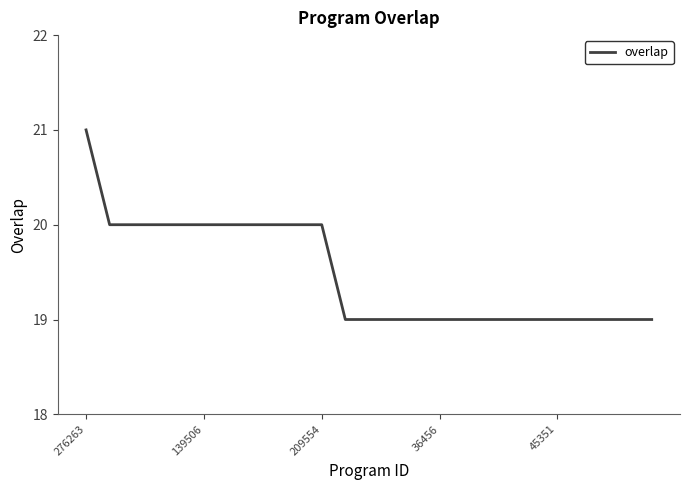

What is the greatest value displayed?

21